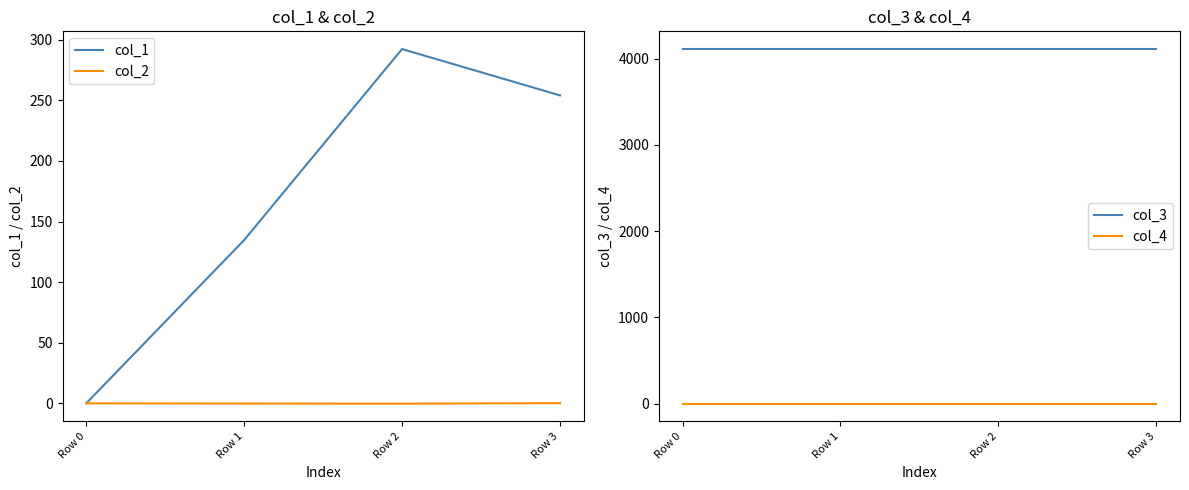

Reading right to left, what are all the values shown in this chart?

col_1: Row 3=254.0	Row 2=292.2	Row 1=134.7	Row 0=0.0
col_2: Row 3=0.2	Row 2=-0.2	Row 1=-0.1	Row 0=0.0
col_3: Row 3=4112.0	Row 2=4112.0	Row 1=4112.0	Row 0=4112.0
col_4: Row 3=0.0	Row 2=0.0	Row 1=0.0	Row 0=0.0